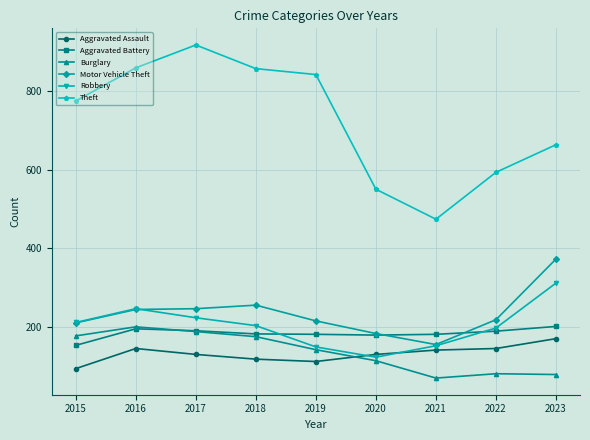

At which category does Theft reach its first local peak?

2017